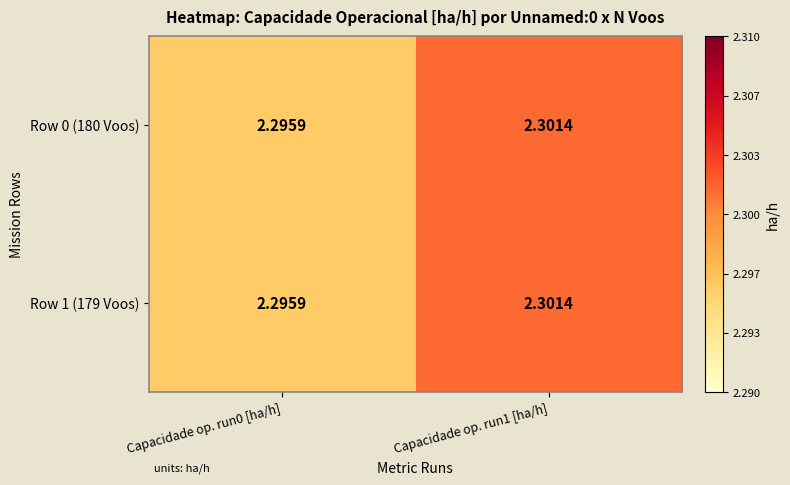

Is the value of Row 1 (179 Voos) at Capacidade op. run1 [ha/h] greater than the value of Row 0 (180 Voos) at Capacidade op. run0 [ha/h]?

Yes